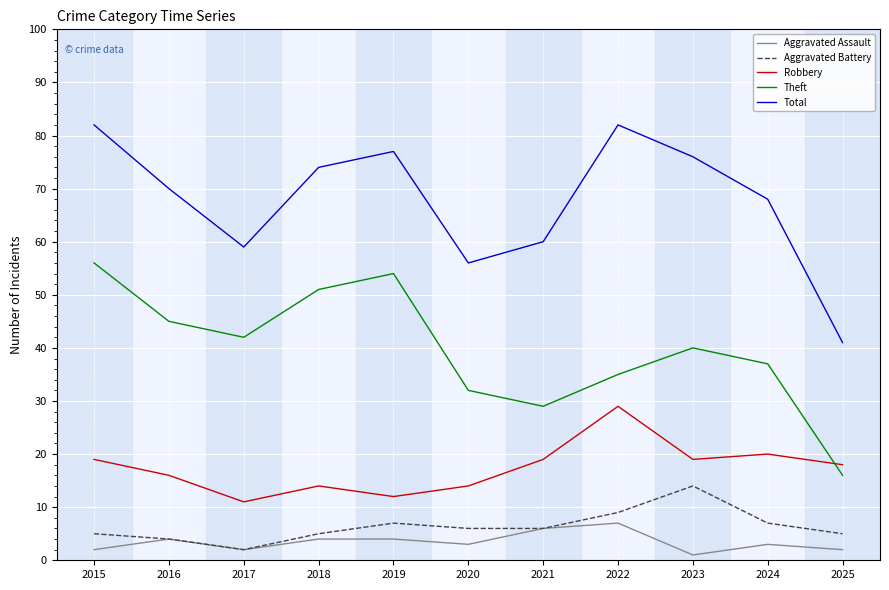

True or false: Theft and Aggravated Battery cross at least once.

False